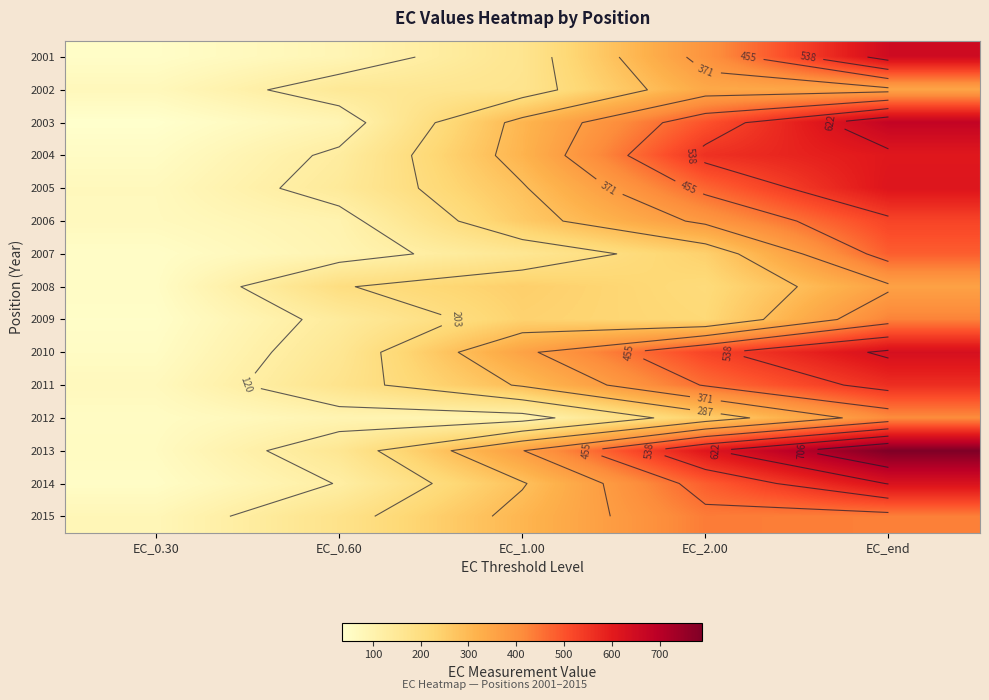

What is the total value across all series at EC_end?

8158.1